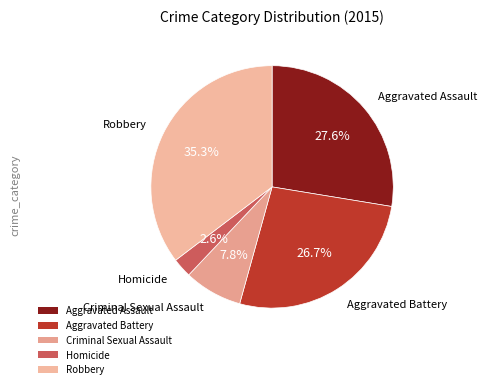

How many segments does this pie chart have?

5